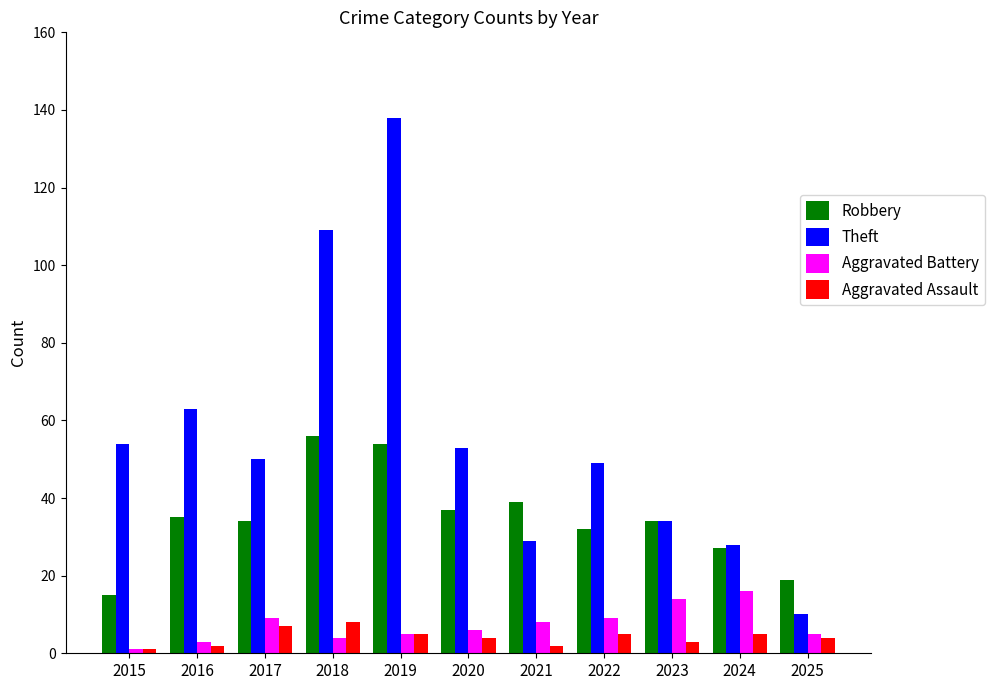

What is the total value across all series at 2020?

100